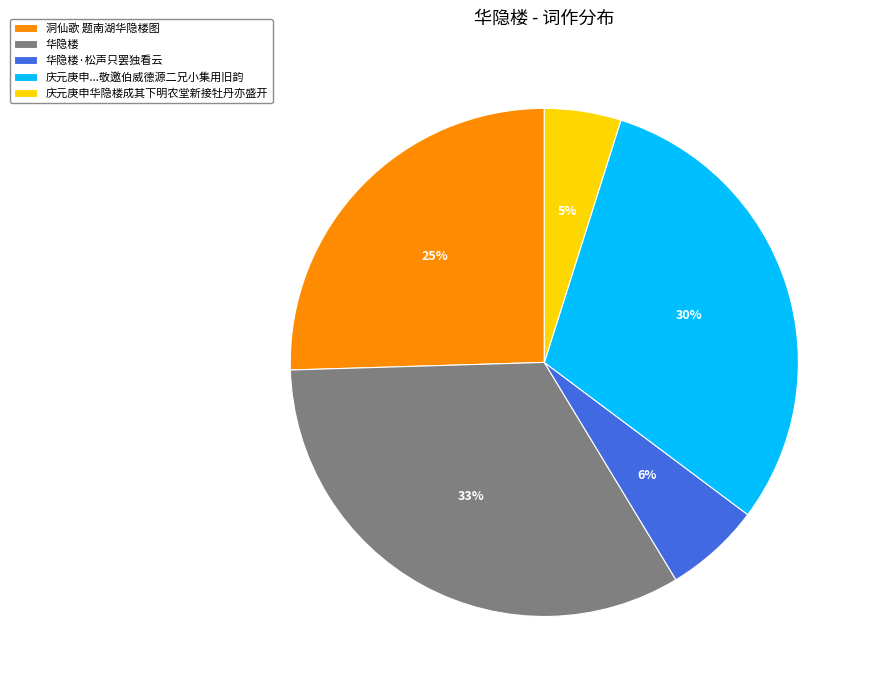

Rank the categories by value from highest to lowest.

华隐楼, 庆元庚申...敬邀伯威德源二兄小集用旧韵, 洞仙歌 题南湖华隐楼图, 华隐楼·松声只罢独看云, 庆元庚申华隐楼成其下明农堂新接牡丹亦盛开